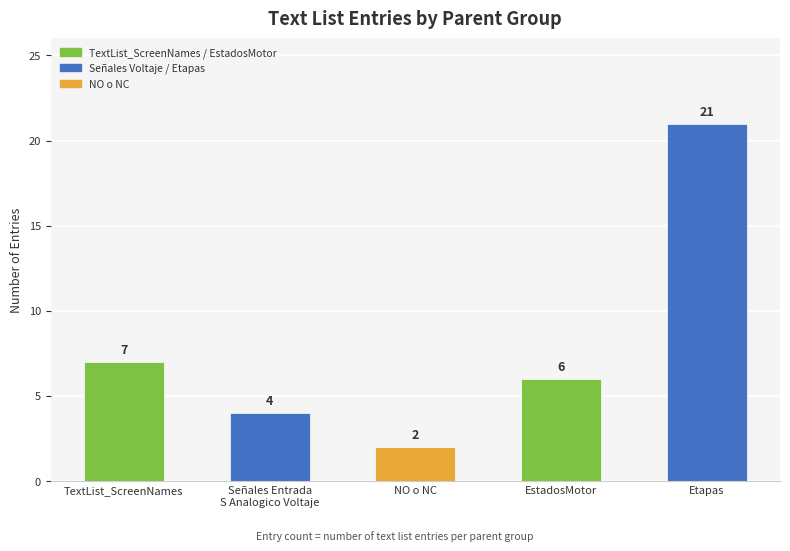

Reading right to left, what are all the values shown in this chart?

21	6	2	4	7